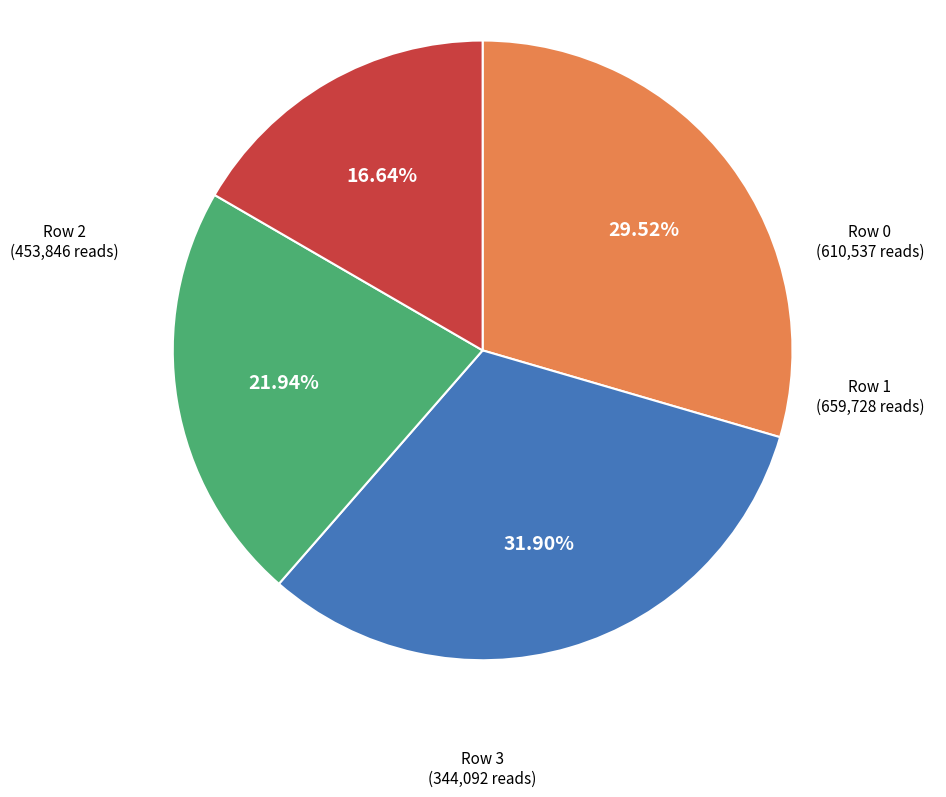

Is there a majority slice in this chart?

No